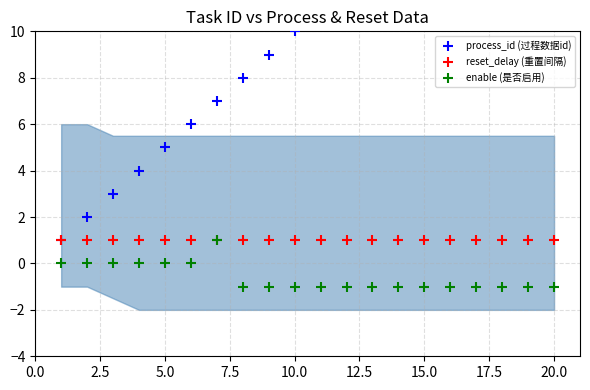

Which series reaches the minimum Y coordinate?

enable (是否启用)